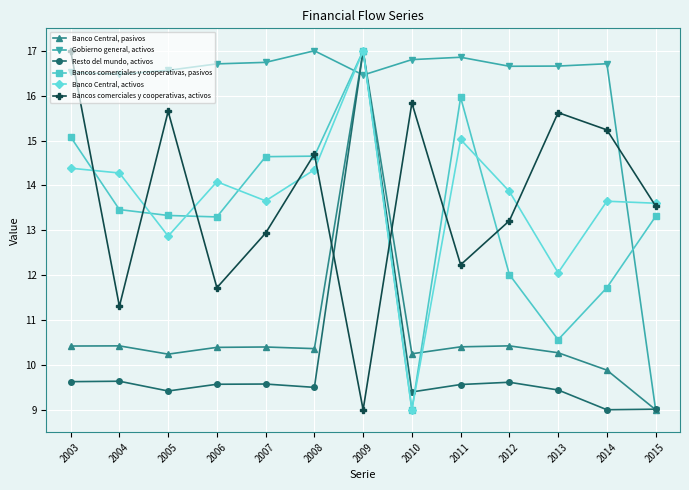

At which label does Banco Central, activos first exceed 13?

2003